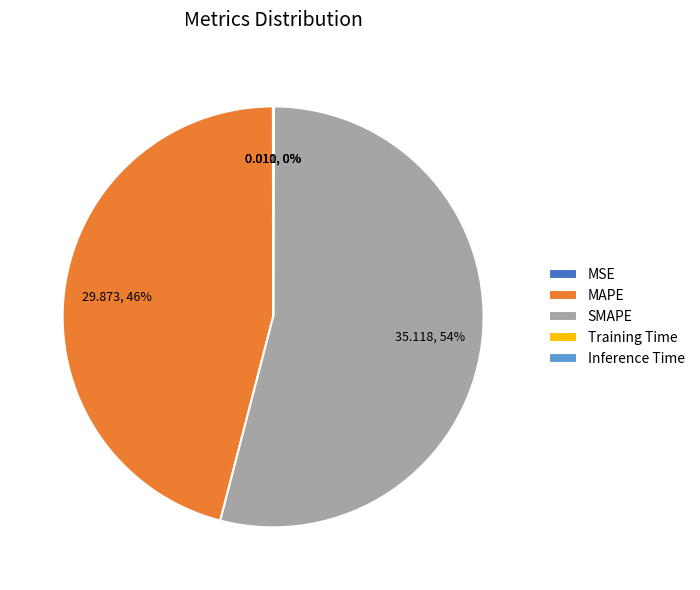

Which slice is the largest?

SMAPE